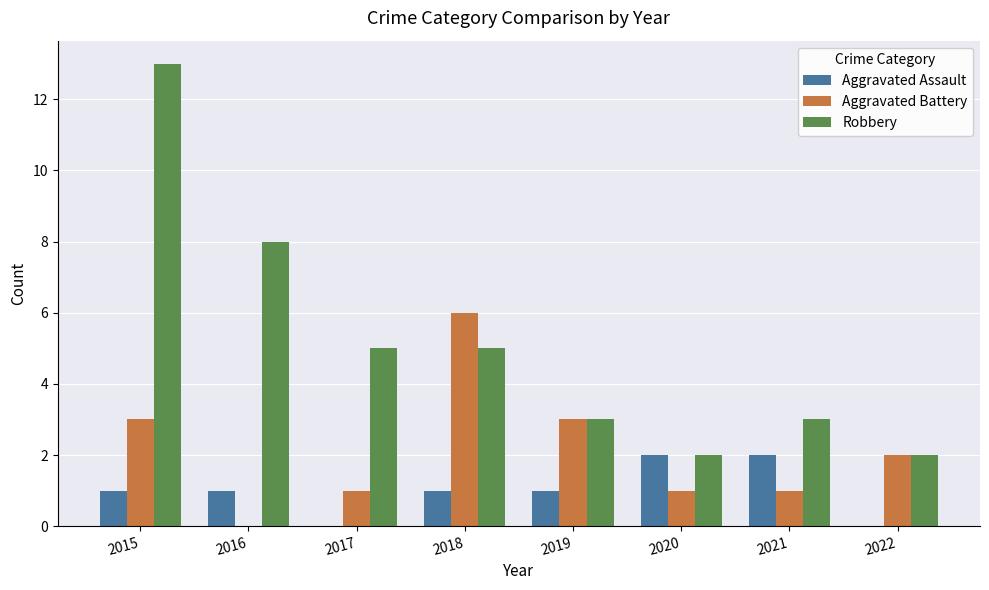

True or false: Aggravated Battery has a value of 0 at 2020.

False